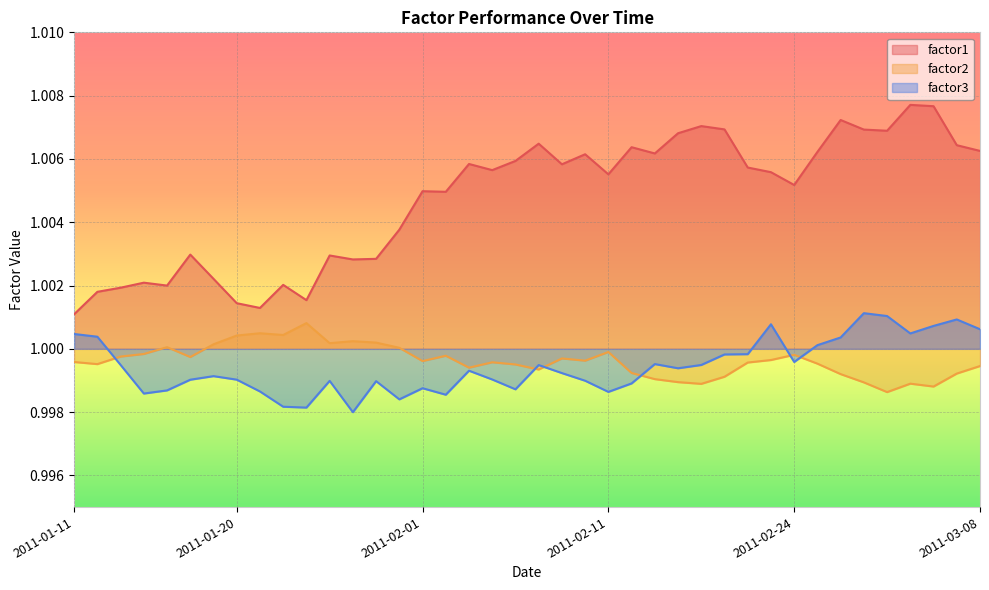

How many series are shown in this chart?

3